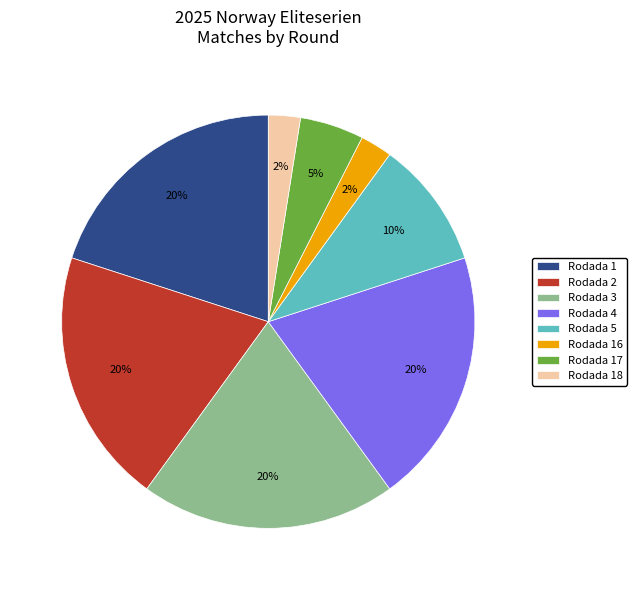

To the nearest percent, what percentage of the pie is Rodada 2?

20%